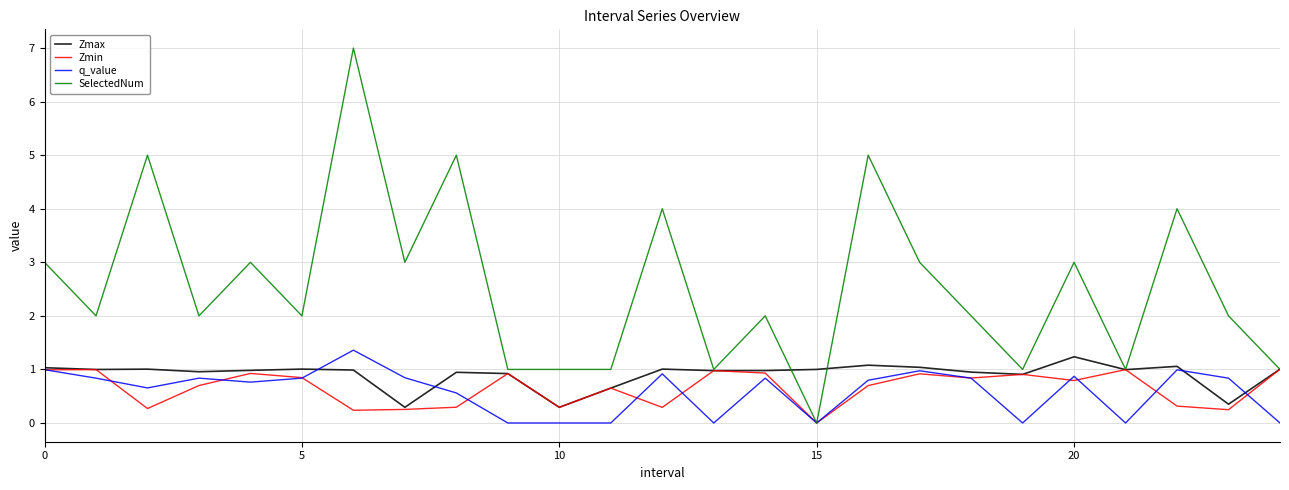

Which series has the largest total across all categories?

SelectedNum